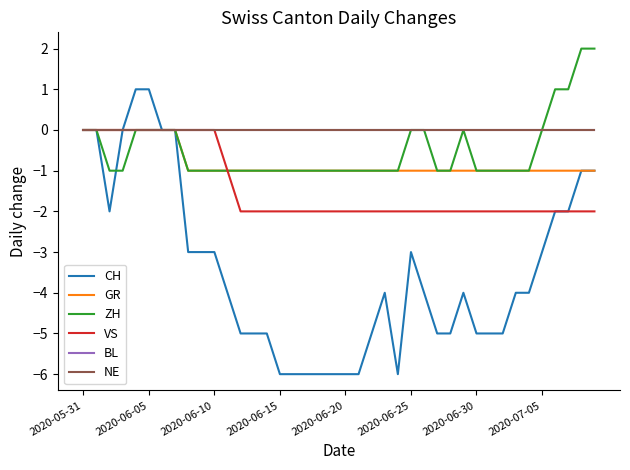

What is the value of the ZH point at the 31st from the left?

-1